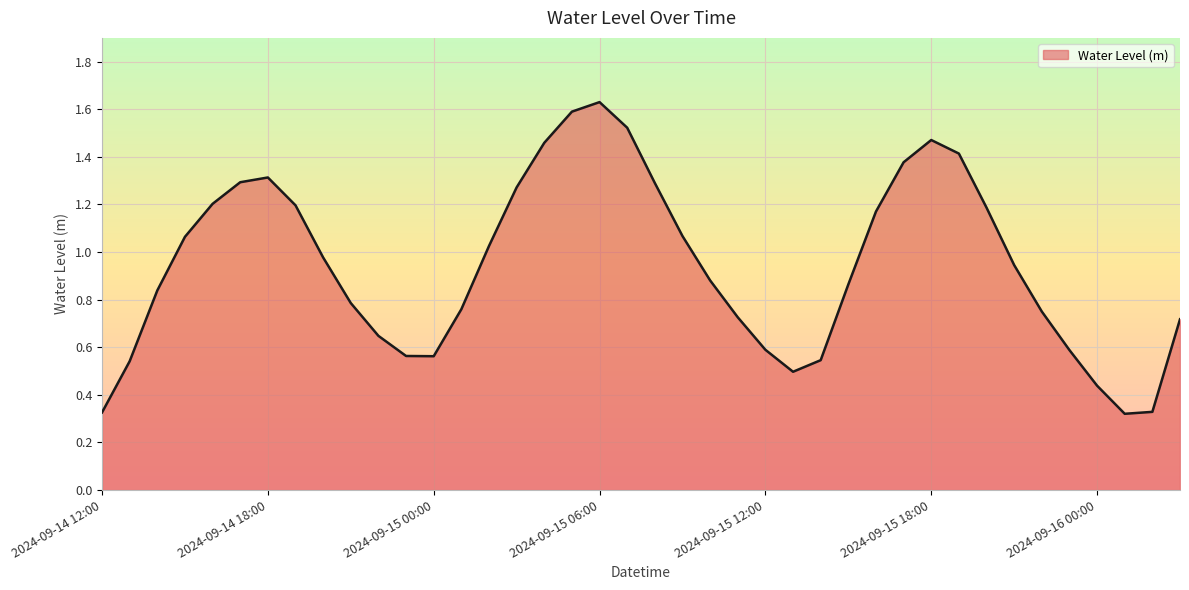

Reading right to left, extract all data points from this chart.

0.7	0.3	0.3	0.4	0.6	0.8	0.9	1.2	1.4	1.5	1.4	1.2	0.9	0.5	0.5	0.6	0.7	0.9	1.1	1.3	1.5	1.6	1.6	1.5	1.3	1.0	0.8	0.6	0.6	0.6	0.8	1.0	1.2	1.3	1.3	1.2	1.1	0.8	0.5	0.3